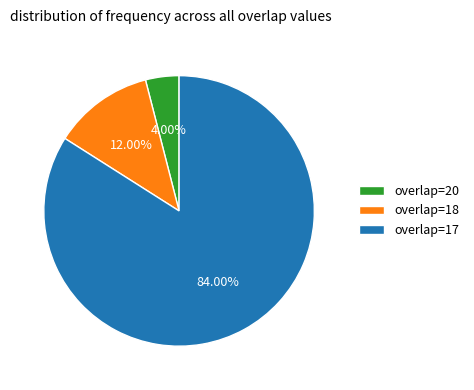

To the nearest percent, what is the difference between the largest and smallest slice percentages?

80%